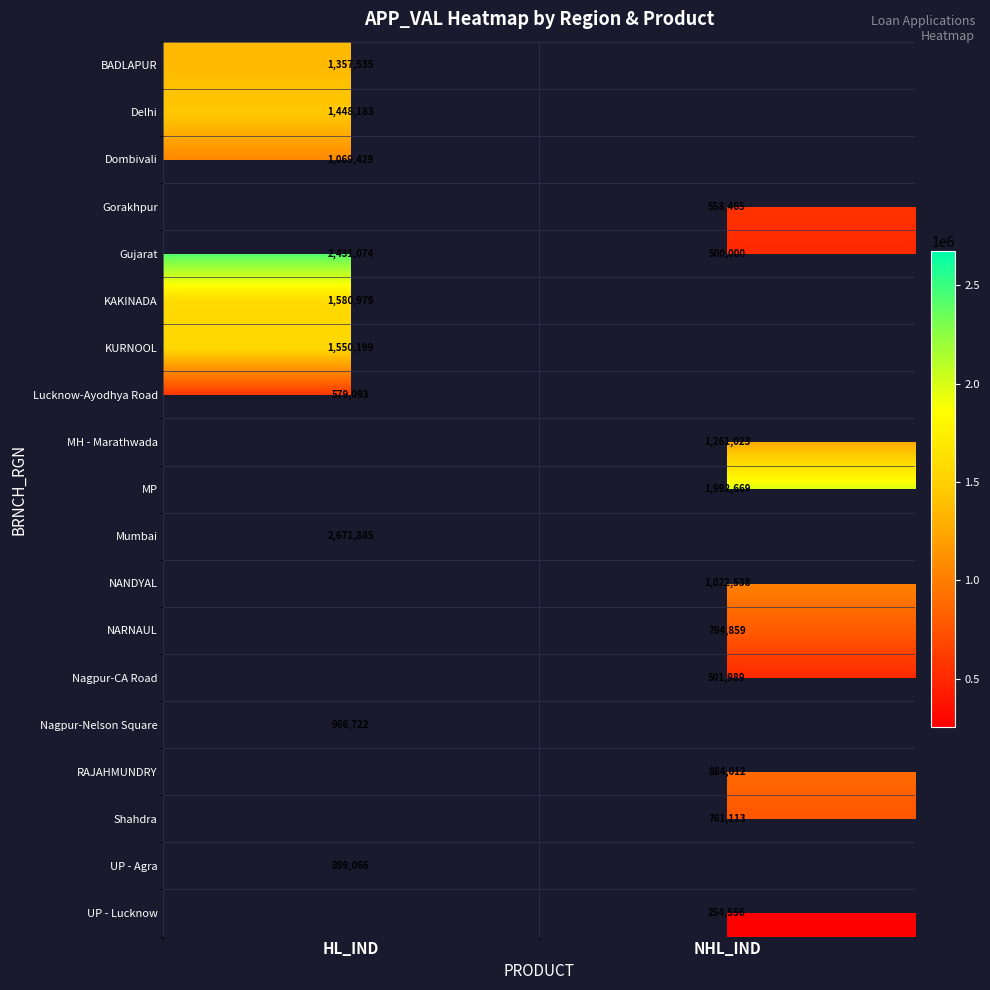

Which category has the lowest value across all series?

NHL_IND